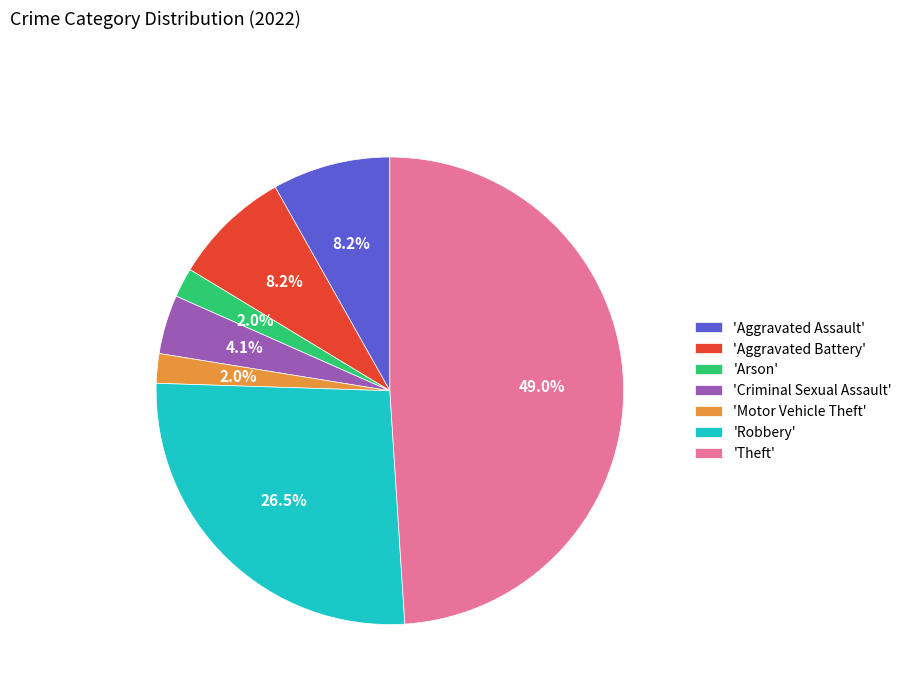

How many slices are in this pie chart?

7